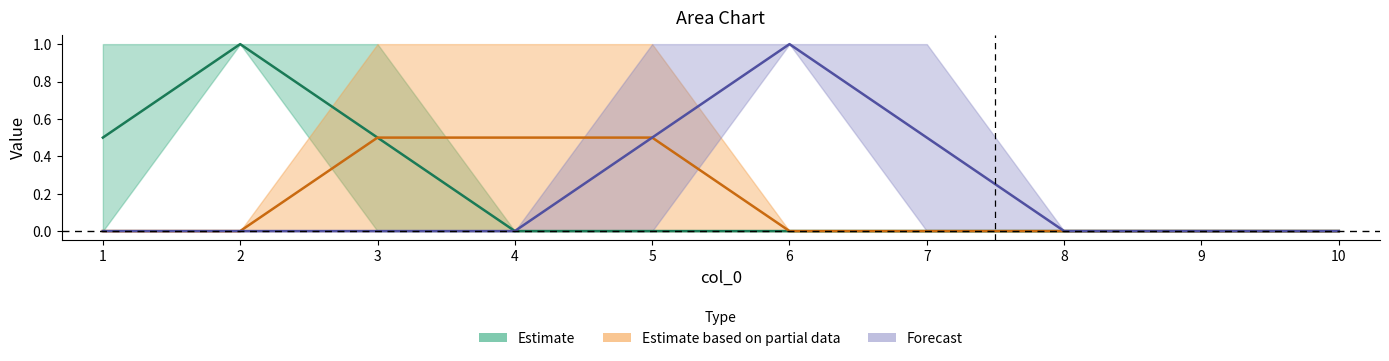

Which series has the largest total across all categories?

Estimate